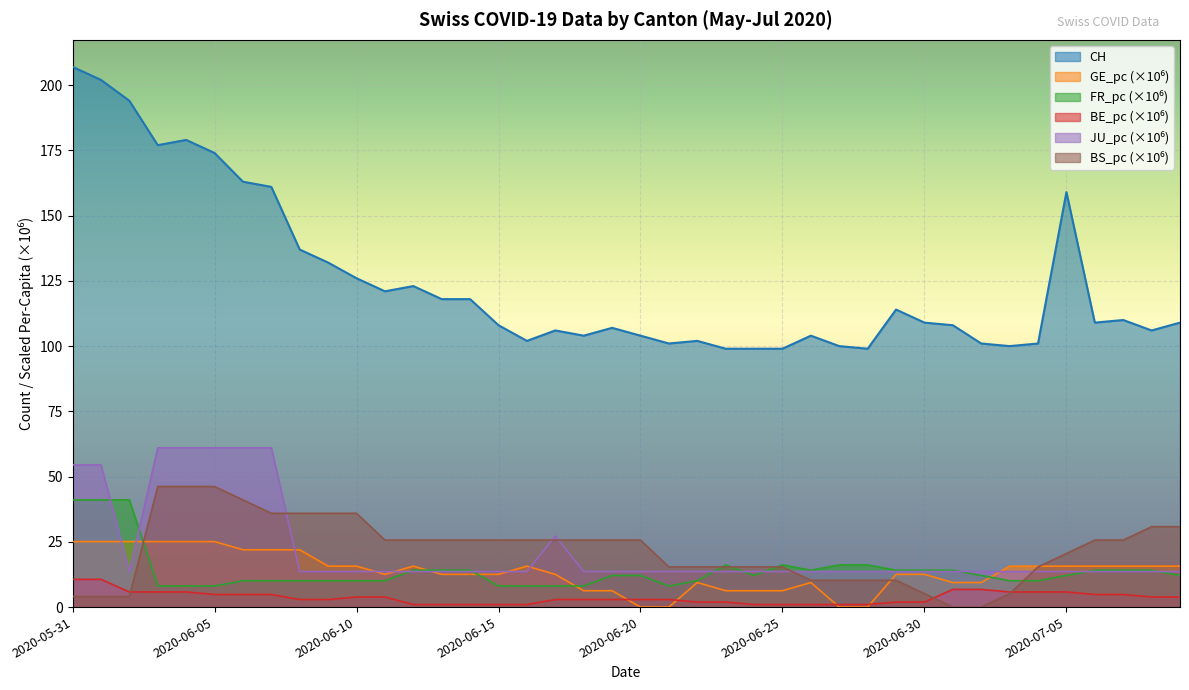

What is the average value of the CH series?

124.8